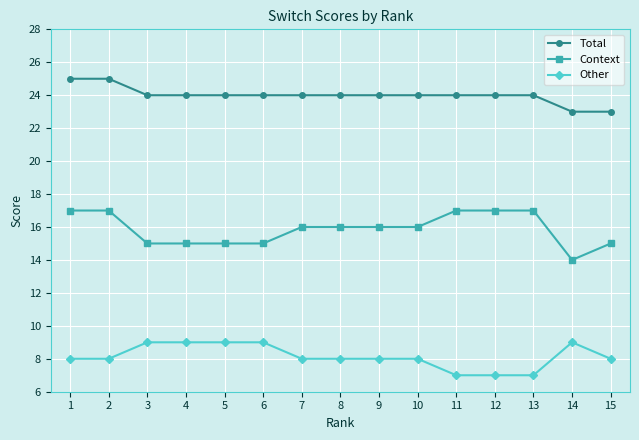

True or false: Other and Total intersect in this chart.

False